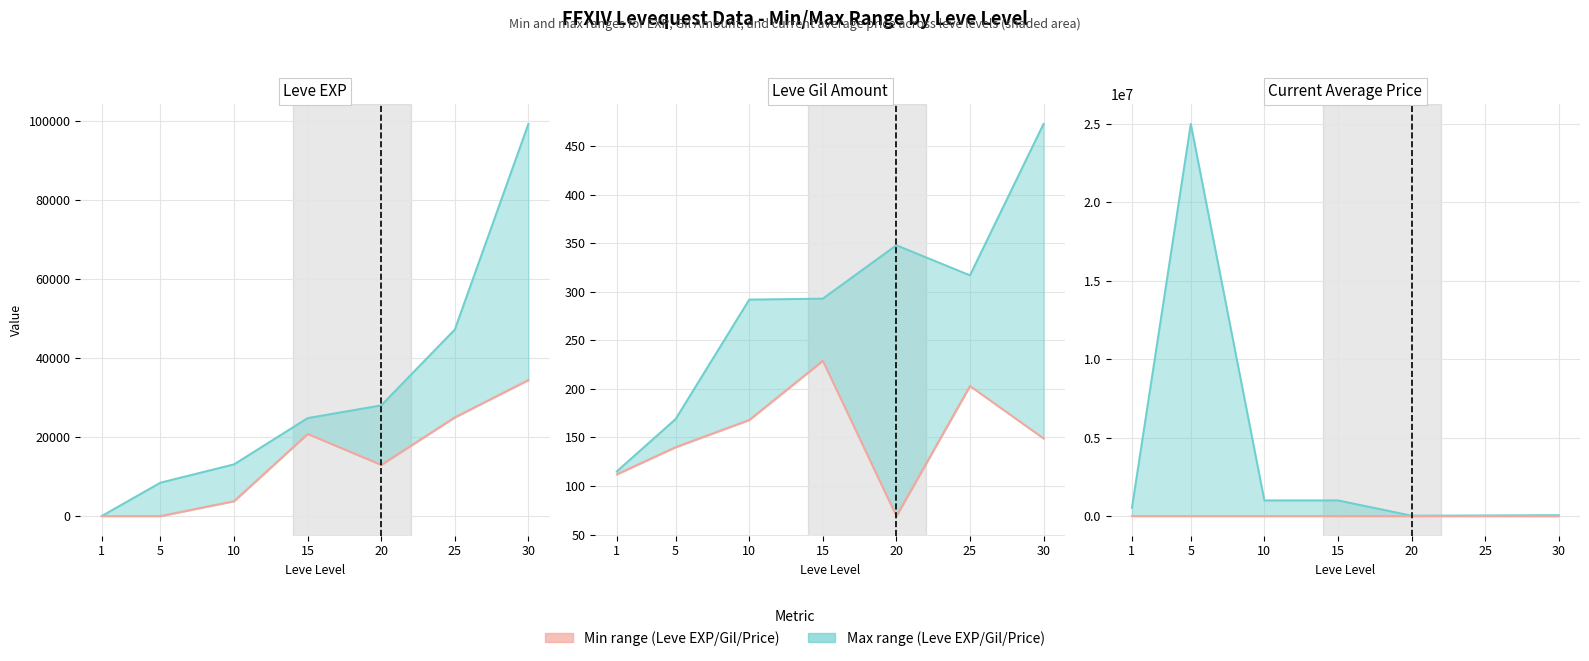

In Min value, how many points are higher than both neighbors (excluding endpoints)?

1